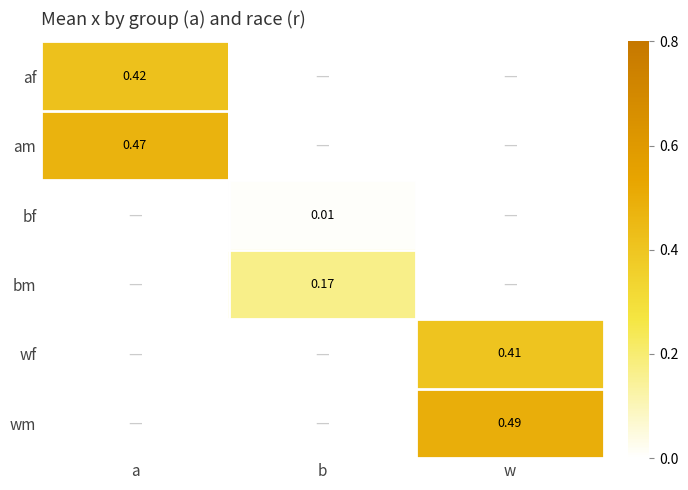

At how many categories does at least one series exceed 0?

3